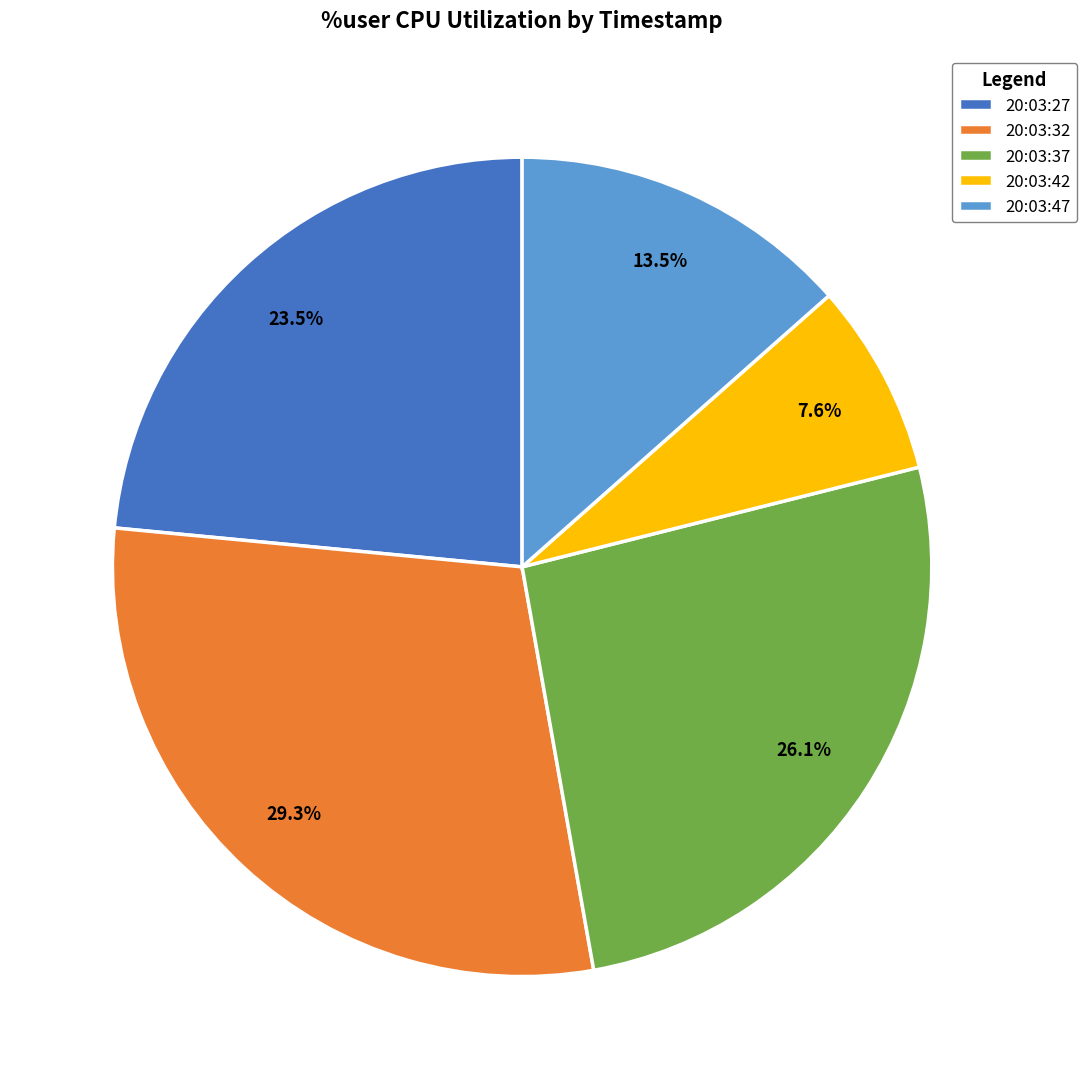

Which slice is the largest?

20:03:32